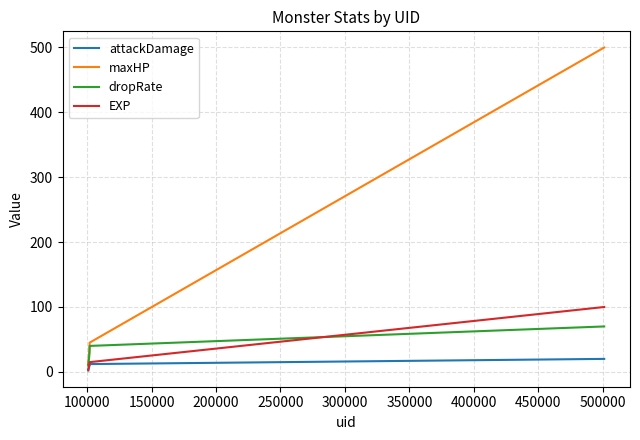

Which series has the largest range (max minus min)?

maxHP